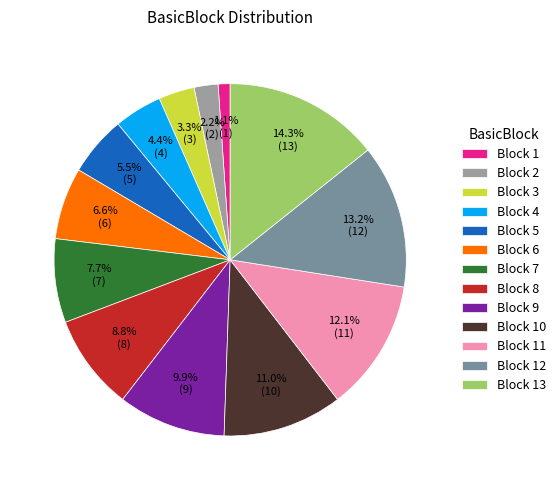

How many slices are in this pie chart?

13